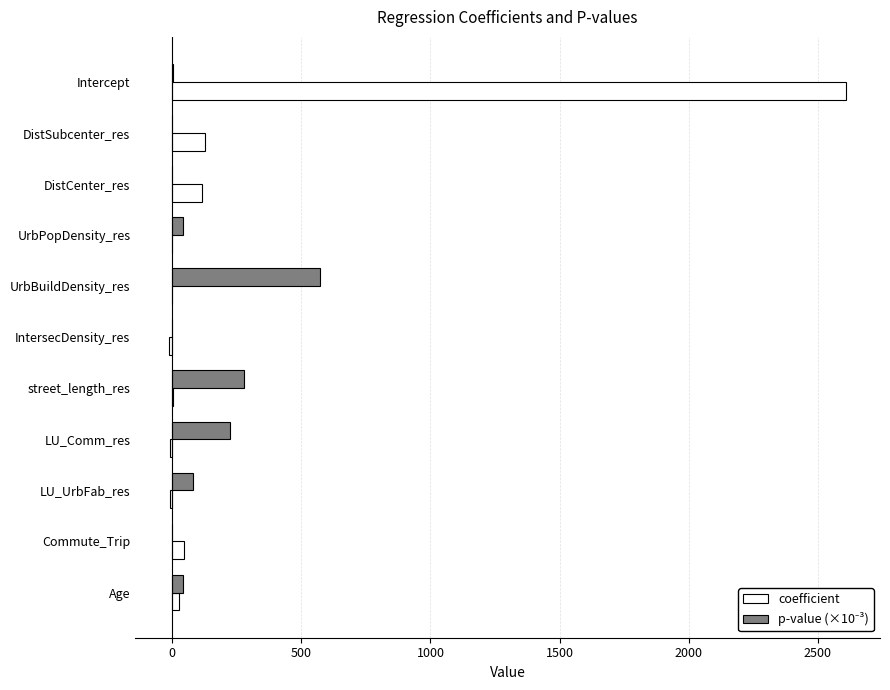

Which label corresponds to the largest value in the chart?

Intercept